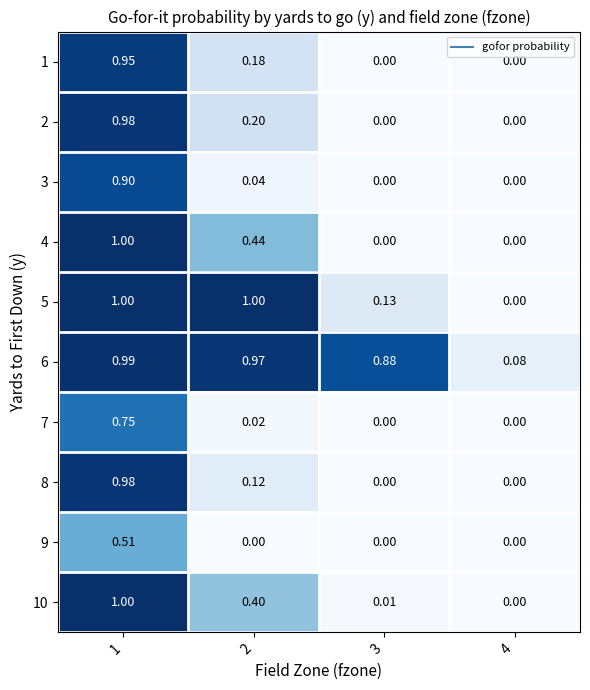

Is the value of 4 at 1 greater than the value of 7 at 2?

Yes